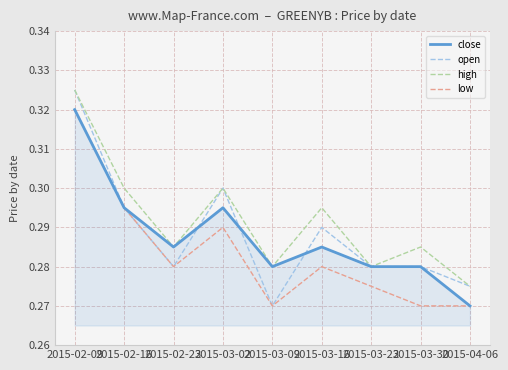

Is the value of low at 2015-02-16 greater than the value of high at 2015-03-30?

Yes